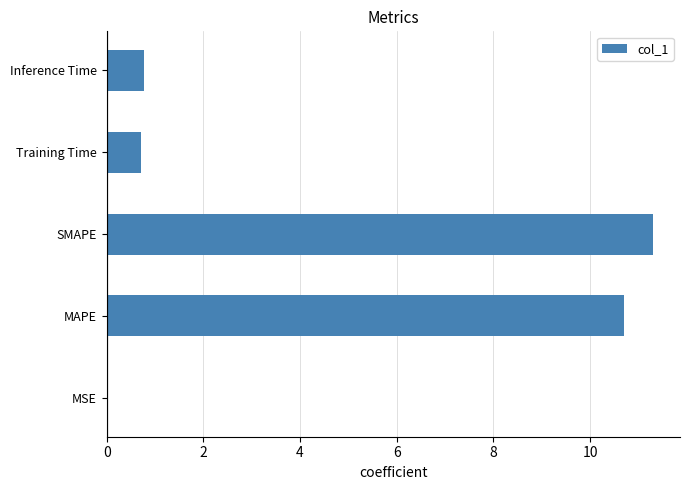

Are the bars horizontal?

Yes